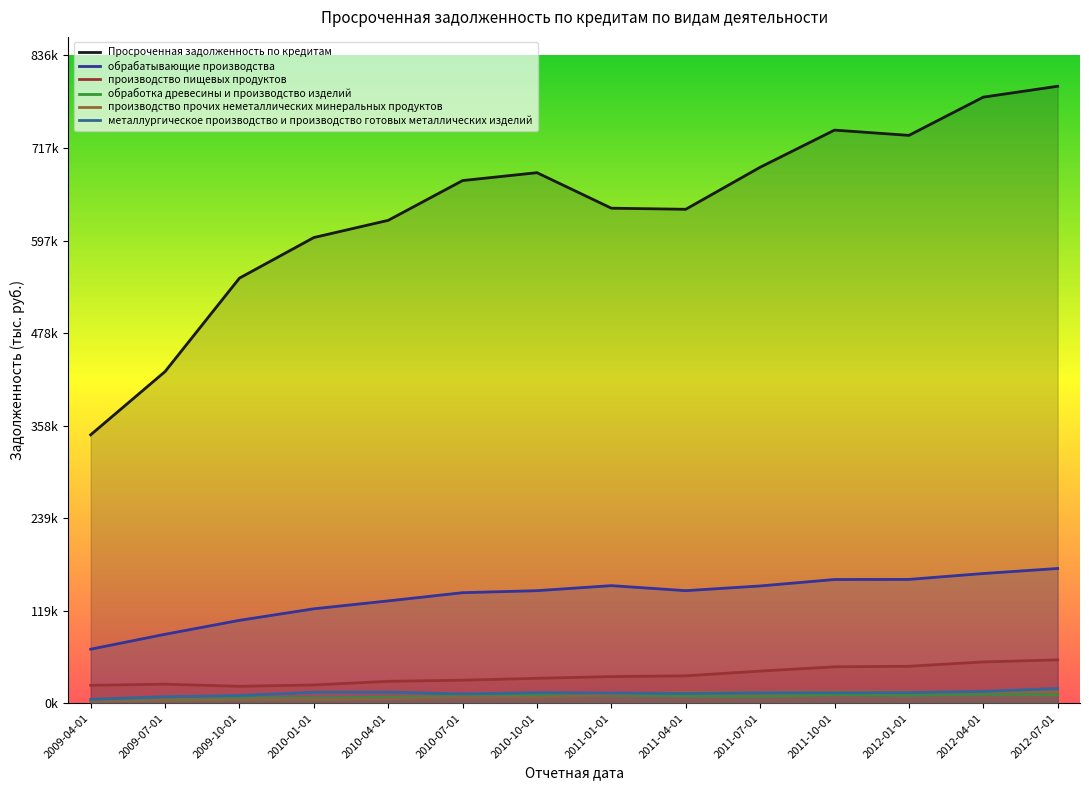

True or false: металлургическое производство и производство готовых металлических изделий and Просроченная задолженность по кредитам intersect in this chart.

False